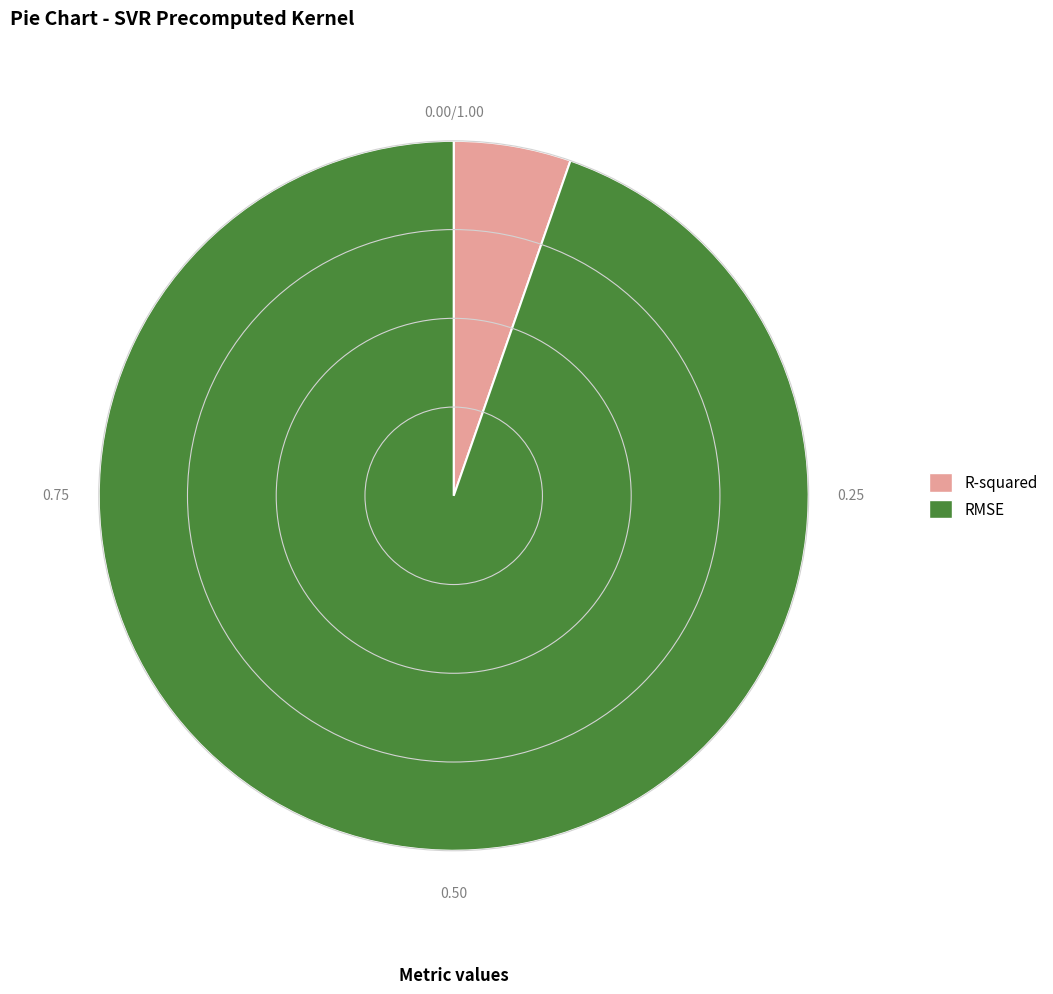

Is it true that R-squared is 5% of the pie?

True